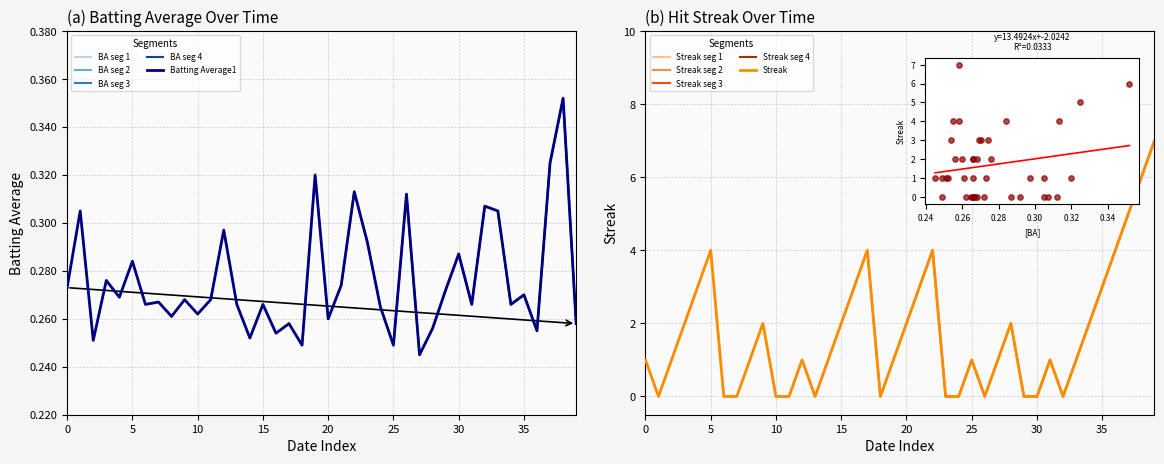

Is the value of Streak at 2010-07-10 greater than the value of Batting Average1 at 2010-07-09?

Yes